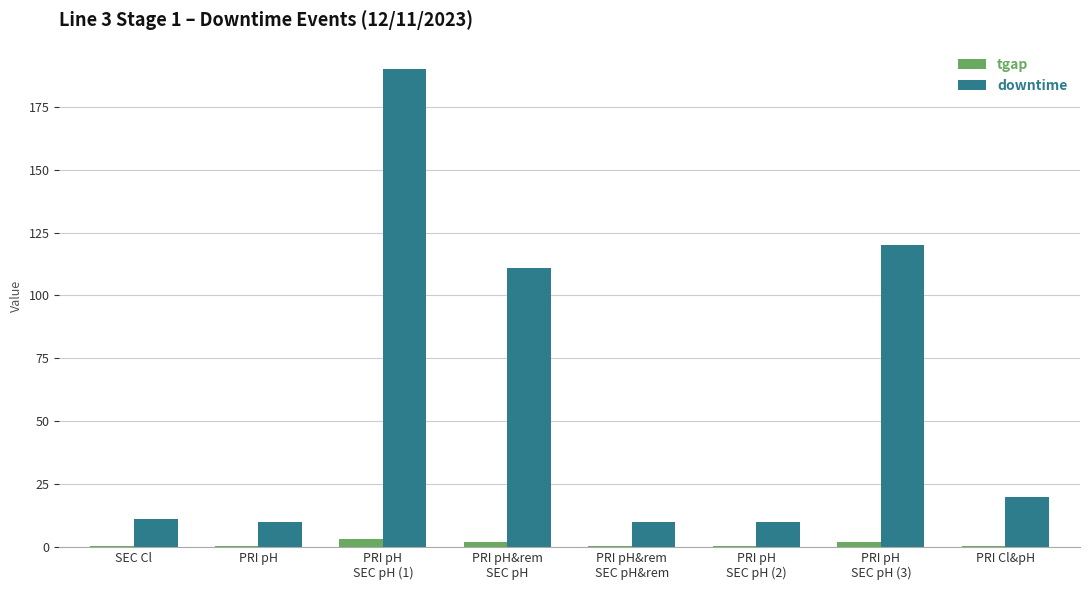

The downtime series shows 20.0 at PRI Cl&pH. True or false?

True